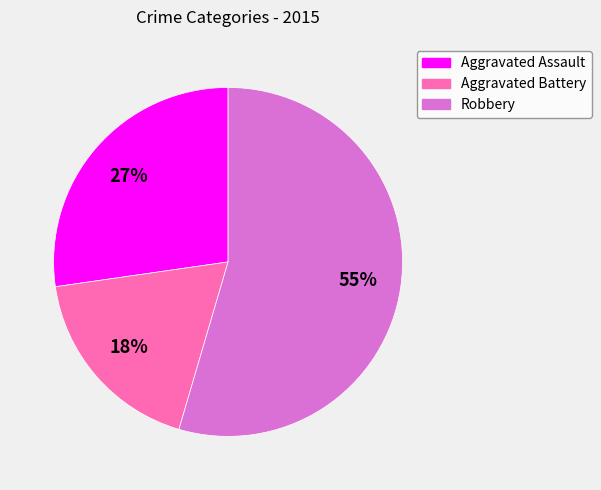

To the nearest percent, what percentage of the pie is Aggravated Assault?

27%